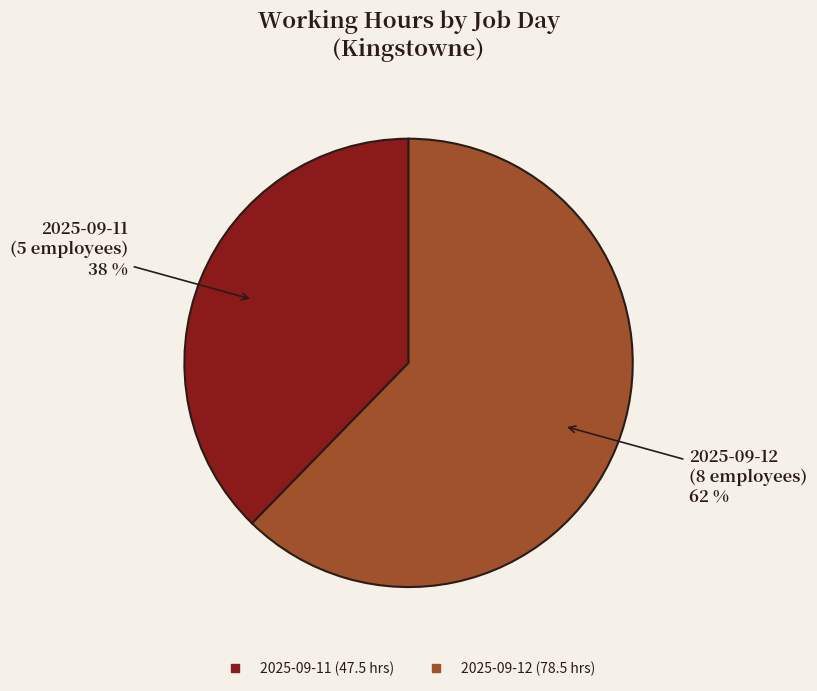

How many slices are in this pie chart?

2